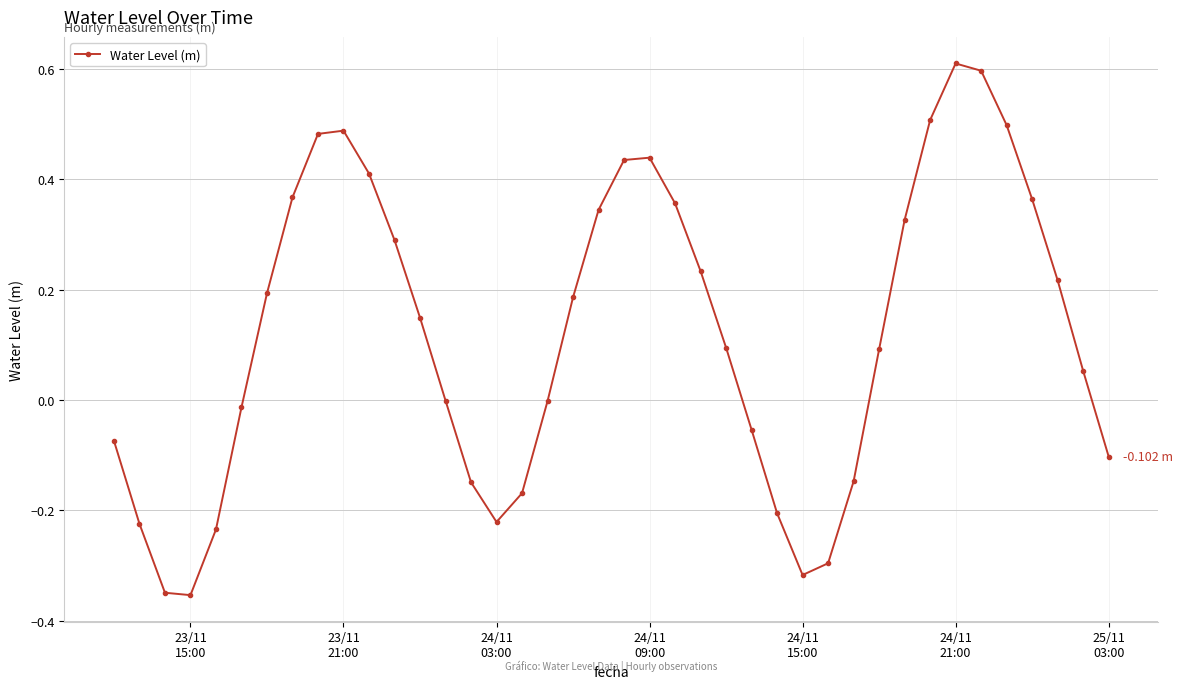

How many lines are shown in the chart?

1